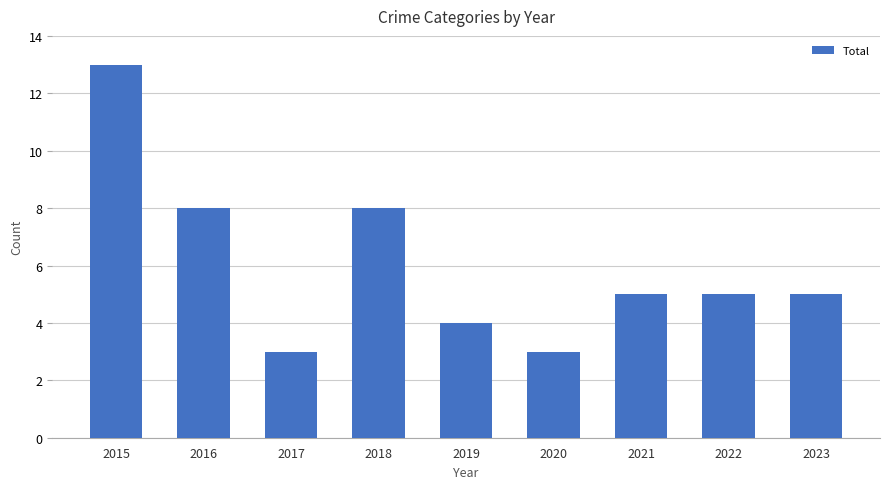

Which category has the highest value across all series?

2015